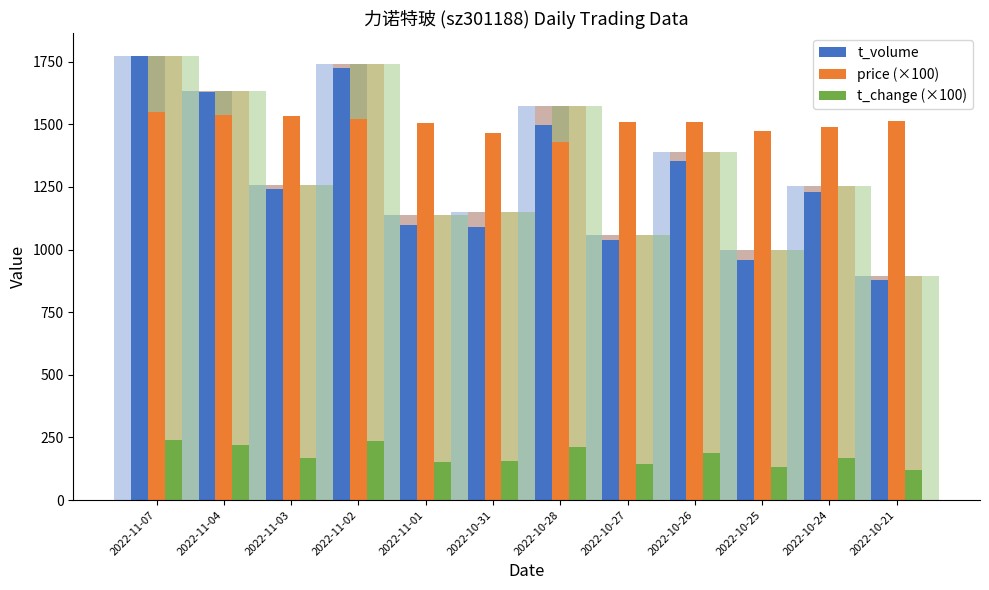

The value of t_change (×100) at 2022-10-26 is 81. True or false?

False